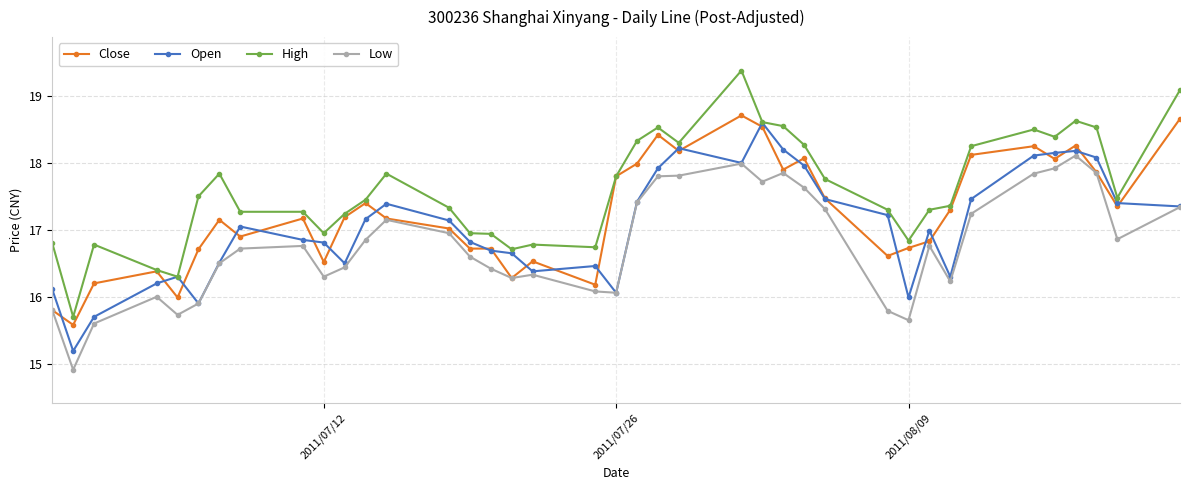

True or false: High and Low intersect in this chart.

False